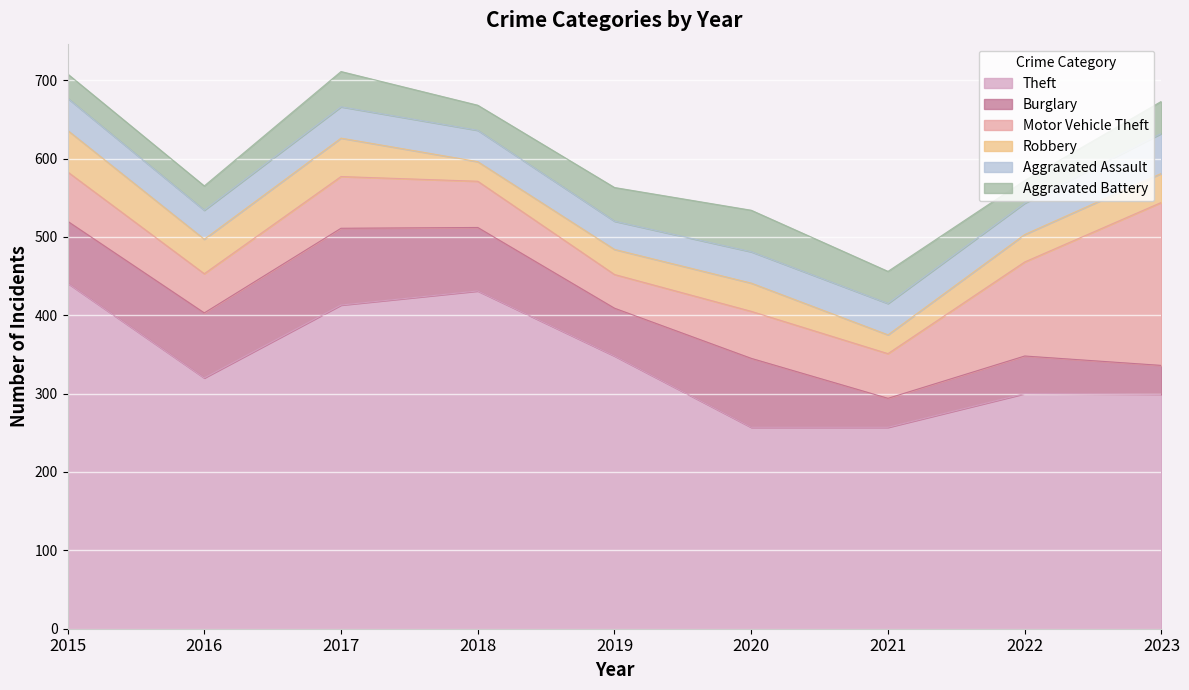

List the series in order of their peak value, lowest first.

Aggravated Assault, Robbery, Aggravated Battery, Burglary, Motor Vehicle Theft, Theft